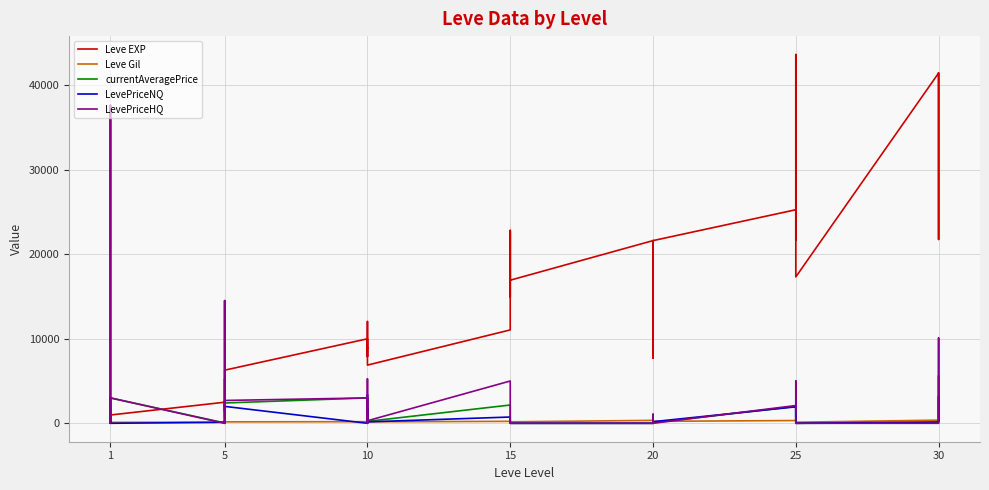

List the series in order of their peak value, highest first.

Leve EXP, currentAveragePrice, LevePriceHQ, LevePriceNQ, Leve Gil